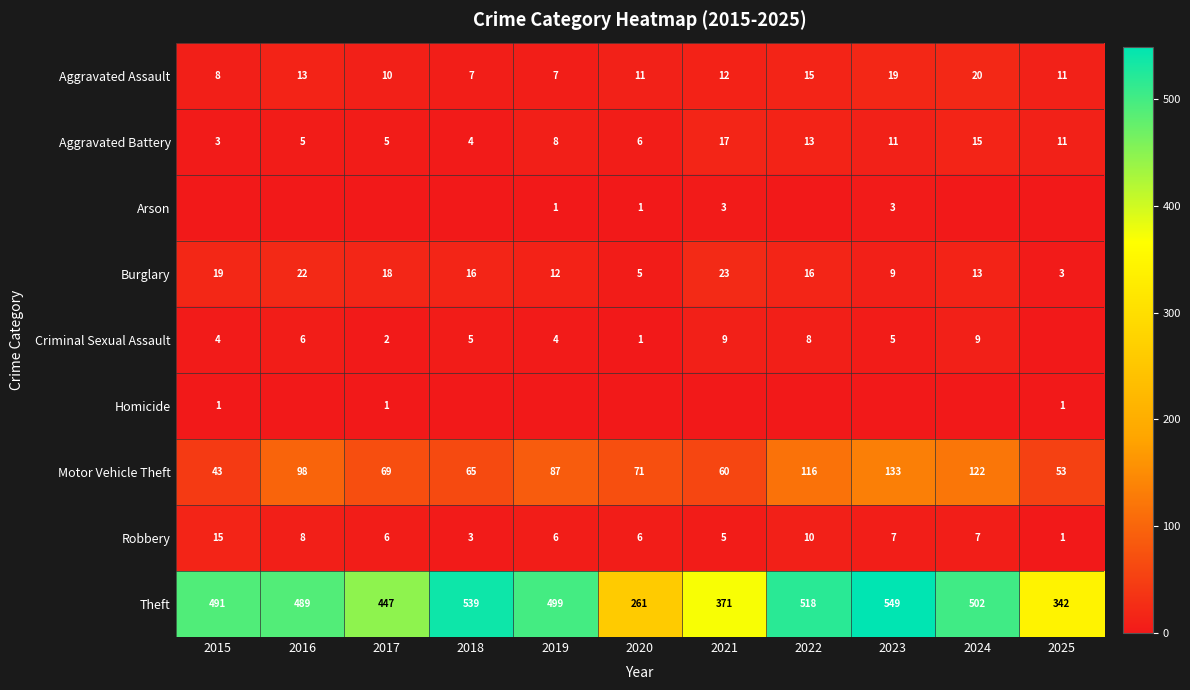

What is the spread (max minus min) of values at 2022?

518